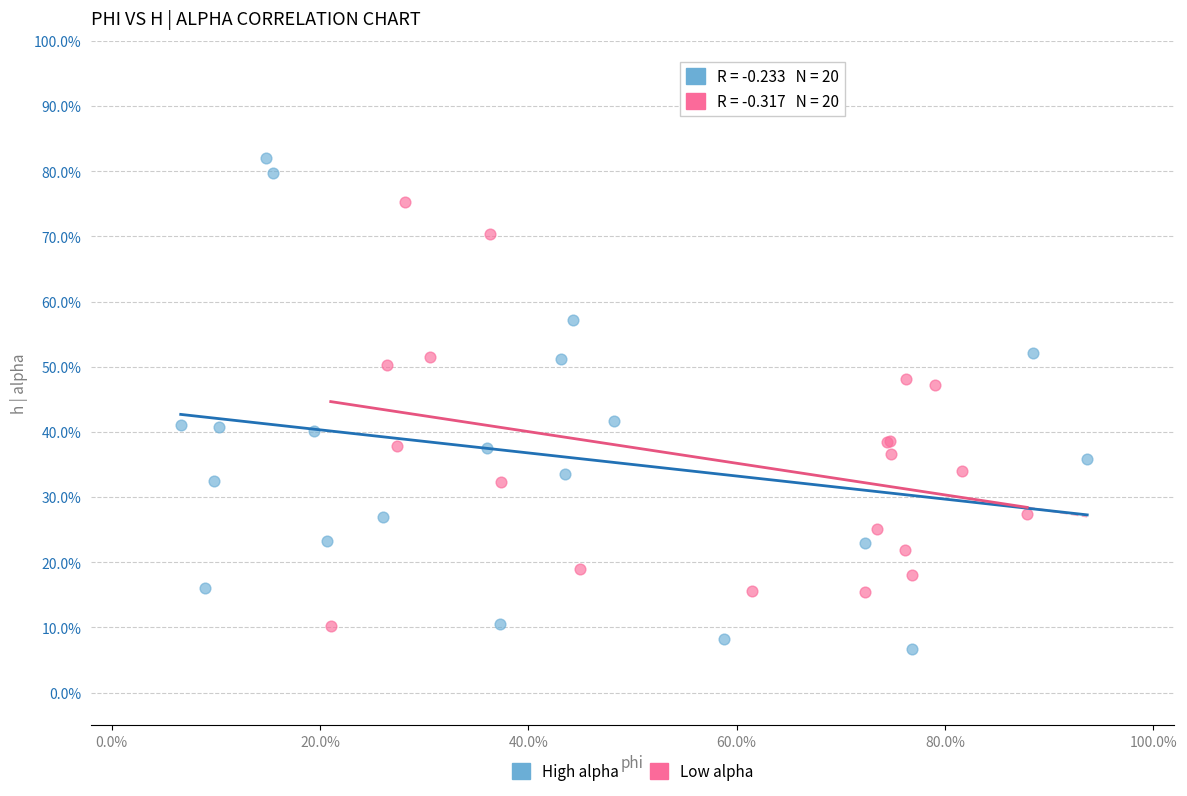

Which series contains the highest Y value?

High alpha